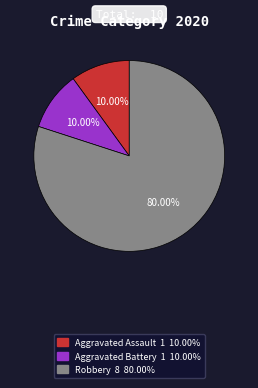

Approximately how many times larger is the value at Robbery compared to Aggravated Assault?

8.0